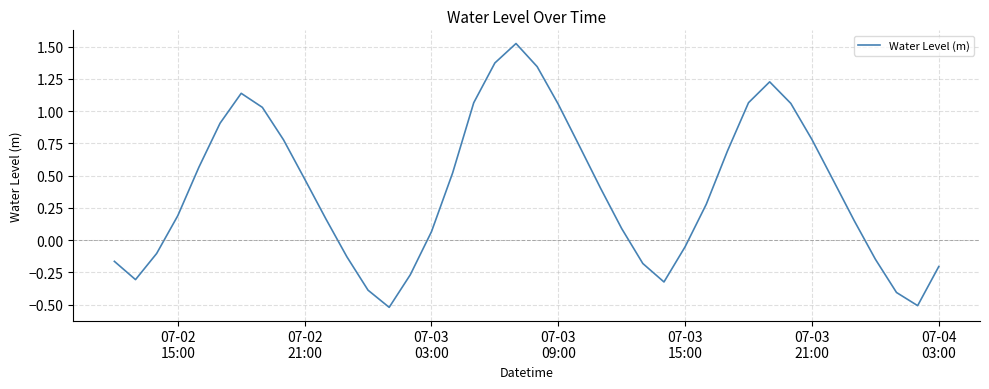

What is the minimum value shown in the chart?

-0.5